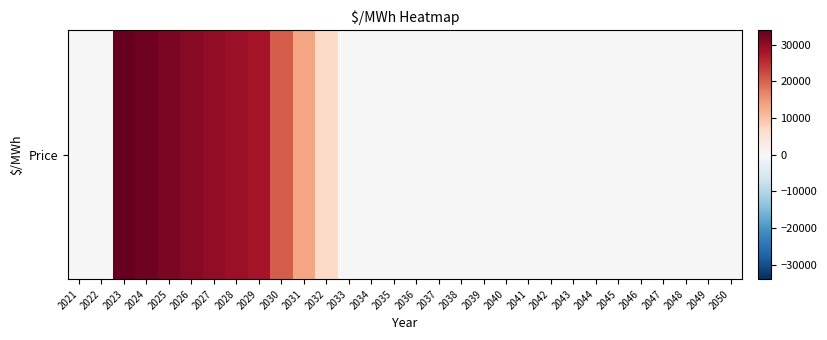

List the labels in order of value, largest first.

2023, 2024, 2025, 2026, 2027, 2028, 2029, 2030, 2031, 2032, 2021, 2022, 2033, 2034, 2035, 2036, 2037, 2038, 2039, 2040, 2041, 2042, 2043, 2044, 2045, 2046, 2047, 2048, 2049, 2050